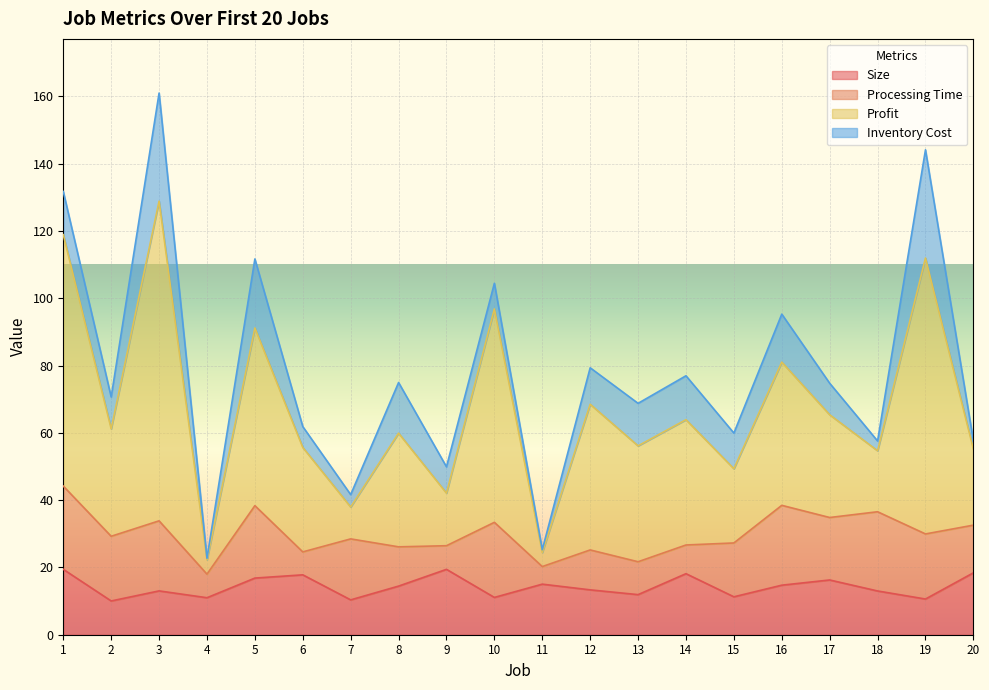

Does the chart display data point markers on the line(s)?

No